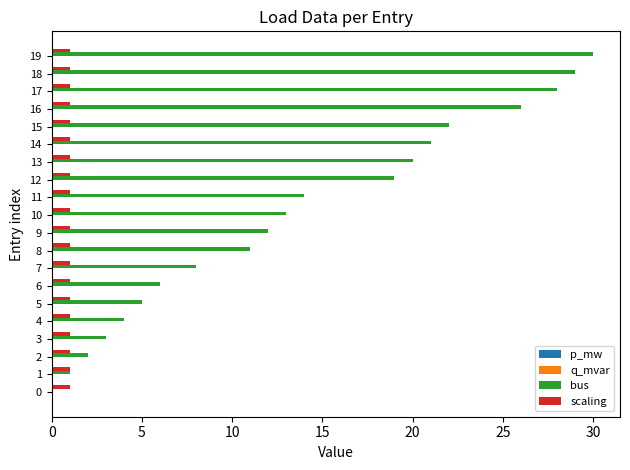

Which series has the largest total across all categories?

bus